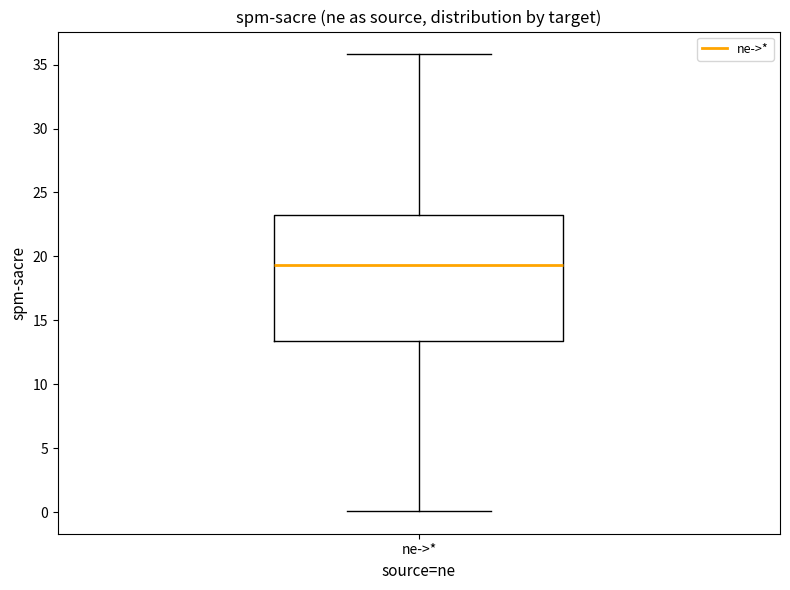

Read this box plot against the y-axis: the position of the median line, the range covered by the box, and the ends of both whiskers. The values are not printed on the chart, so give them approximately, as read against the axis.

median 19.5, box 13.5 to 23.5, whiskers 0.0 to 36.0